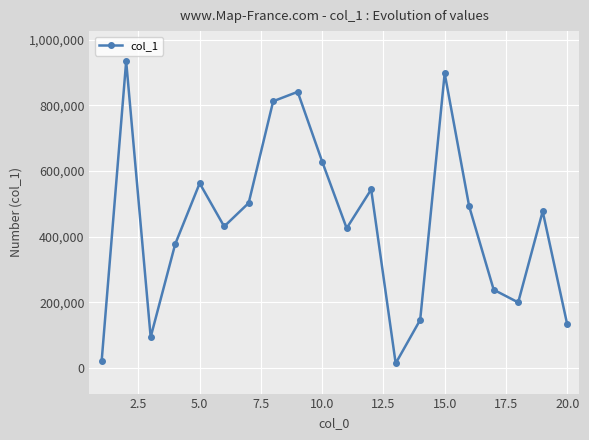

What is the sum of all values?

8773426